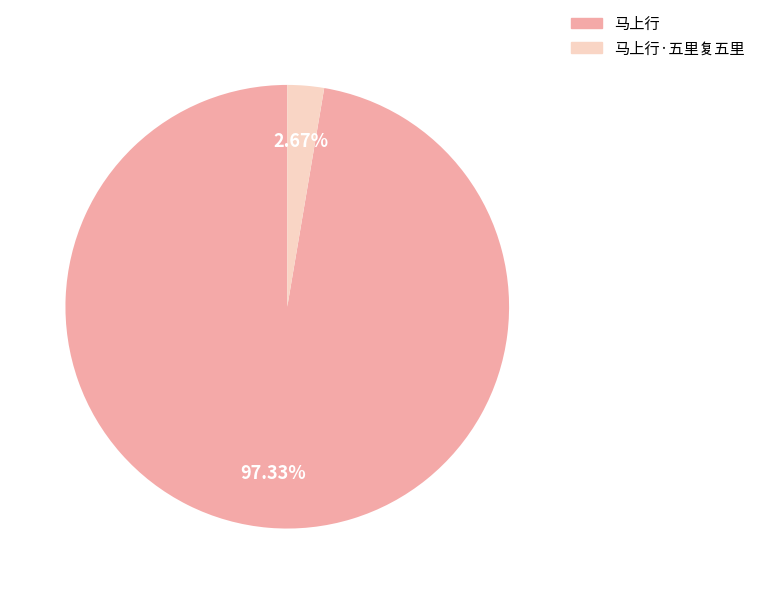

What is the largest slice in the pie chart?

马上行